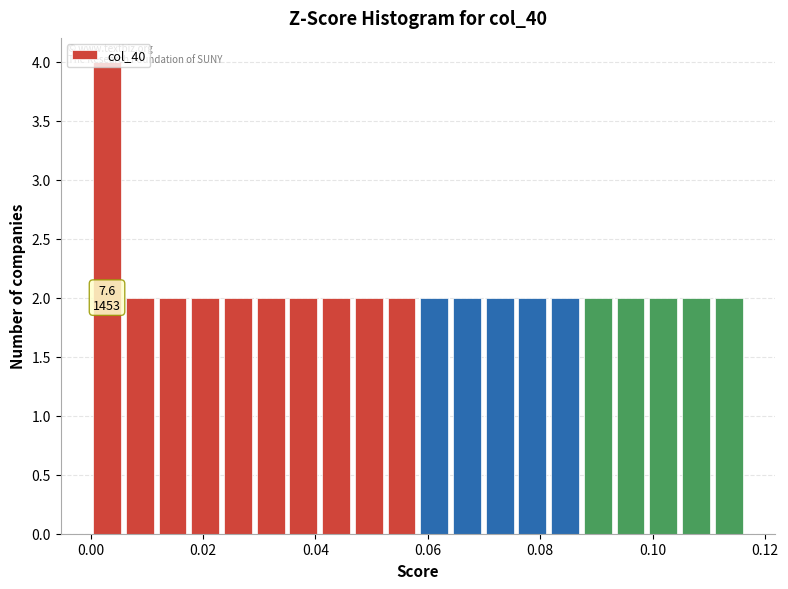

Around what value on the x-axis is the tallest bar? Give the approximate position of its centre, as read against the axis.

0.002